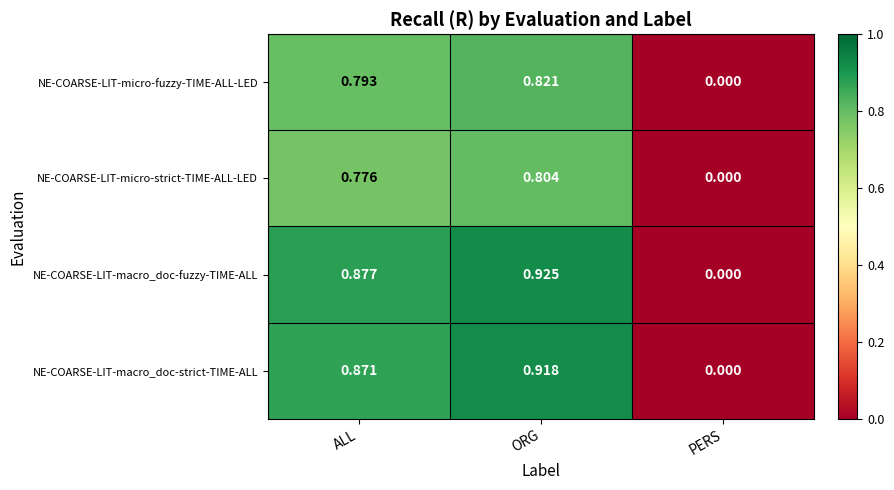

How many values in the NE-COARSE-LIT-micro-fuzzy-TIME-ALL-LED series exceed 0?

2